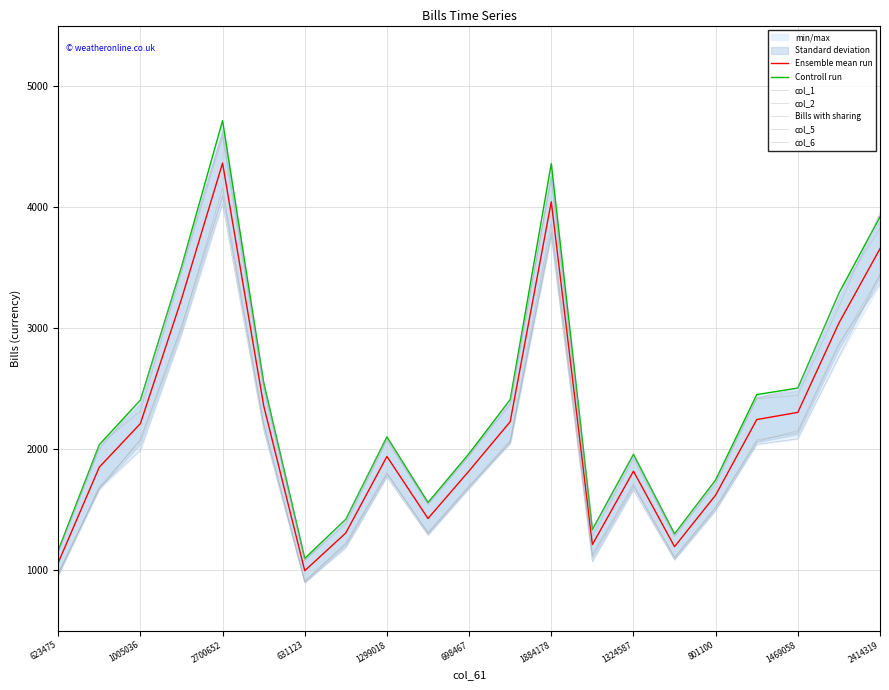

What is the value of the col_1 point at the 5th from the left?

4579.9